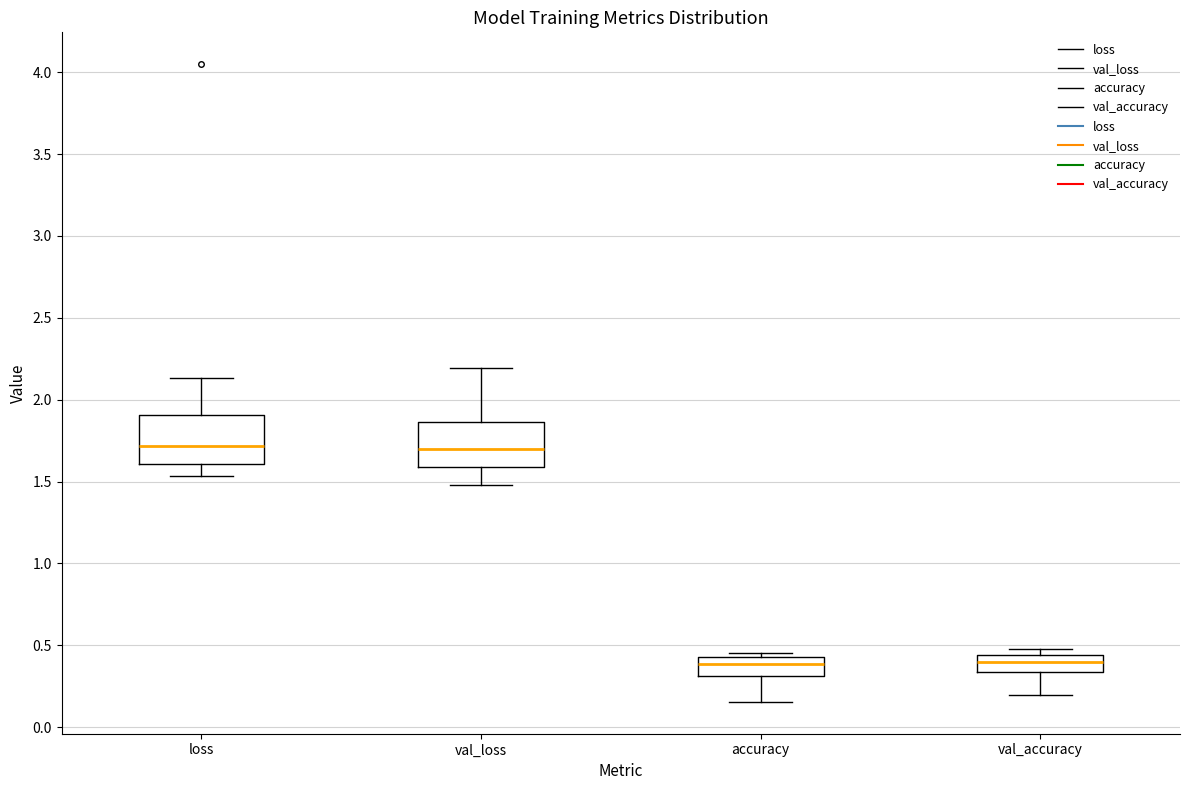

Reading left to right, read every box against the y-axis: the position of its median line, the range the box covers, and the ends of its whiskers. The values are not printed on the chart, so give them approximately, as read against the axis.

loss: median 1.70, box 1.60 to 1.90, whiskers 1.55 to 2.15
val_loss: median 1.70, box 1.60 to 1.85, whiskers 1.50 to 2.20
accuracy: median 0.40, box 0.30 to 0.45, whiskers 0.15 to 0.45 (just above the box's upper edge)
val_accuracy: median 0.40, box 0.35 to 0.45, whiskers 0.20 to 0.50